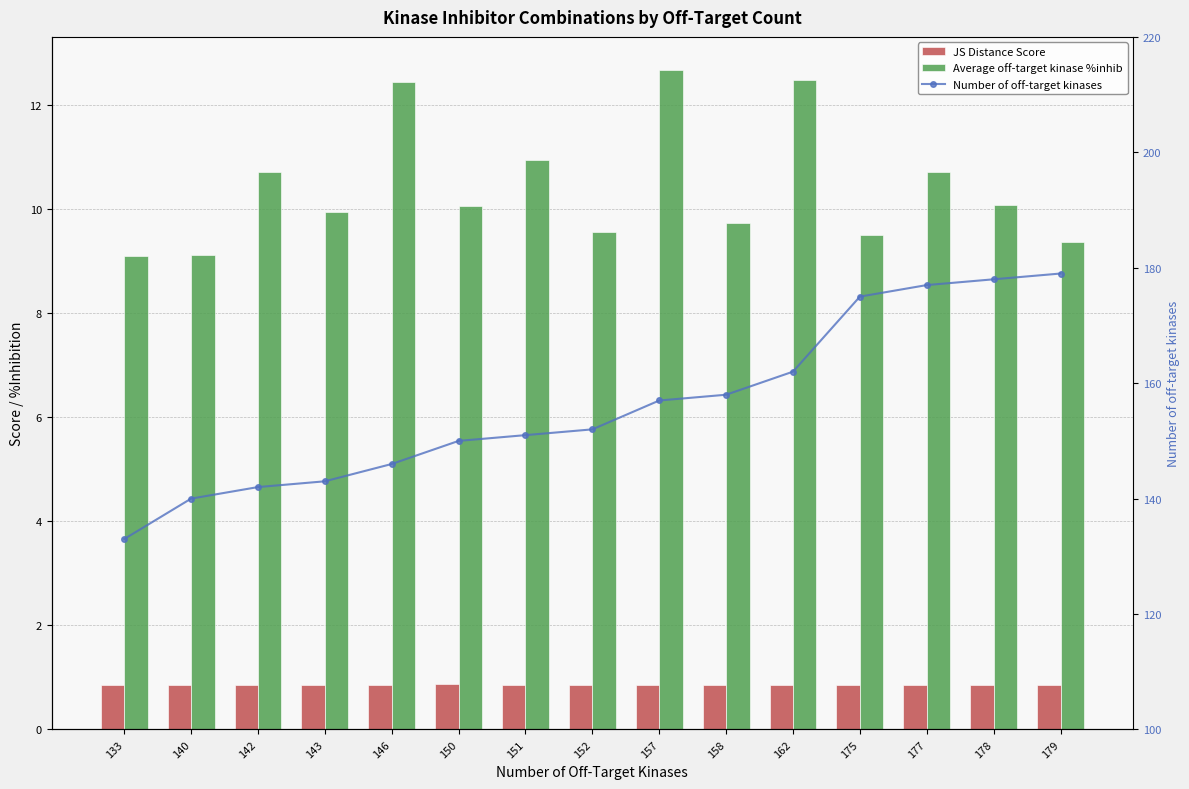

What is the maximum value for JS Distance Score?

0.9